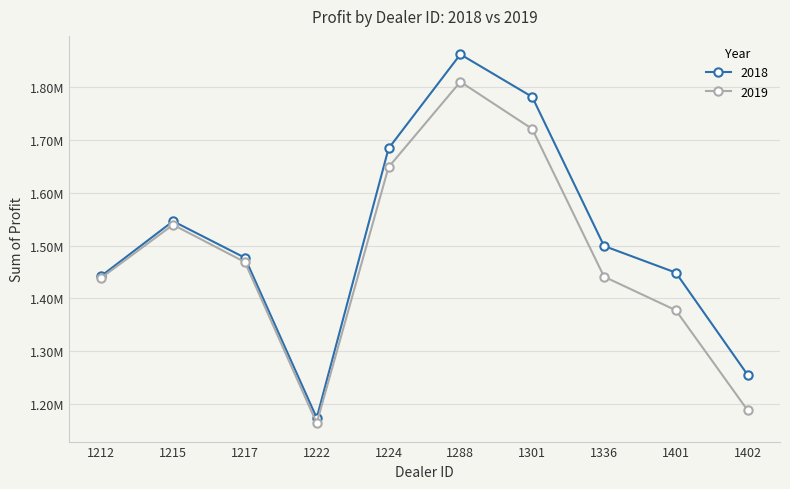

The value of 2019 at 1301 is 1721337.5. True or false?

True